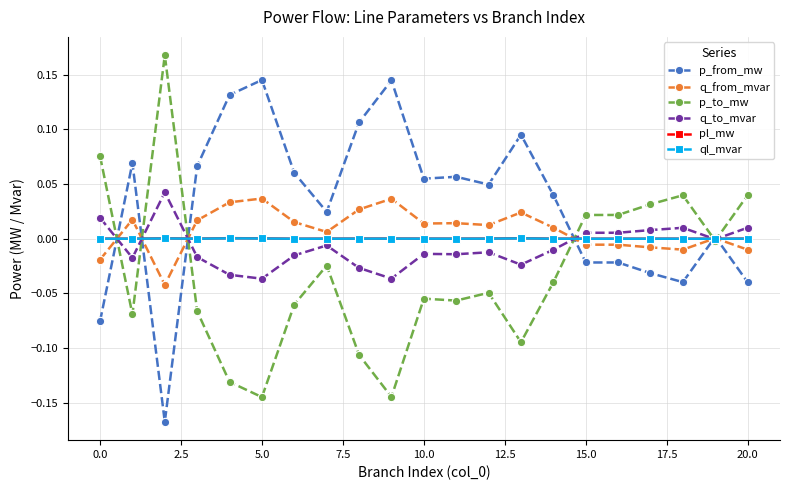

True or false: q_to_mvar has more than 2 points higher than both neighbors.

True